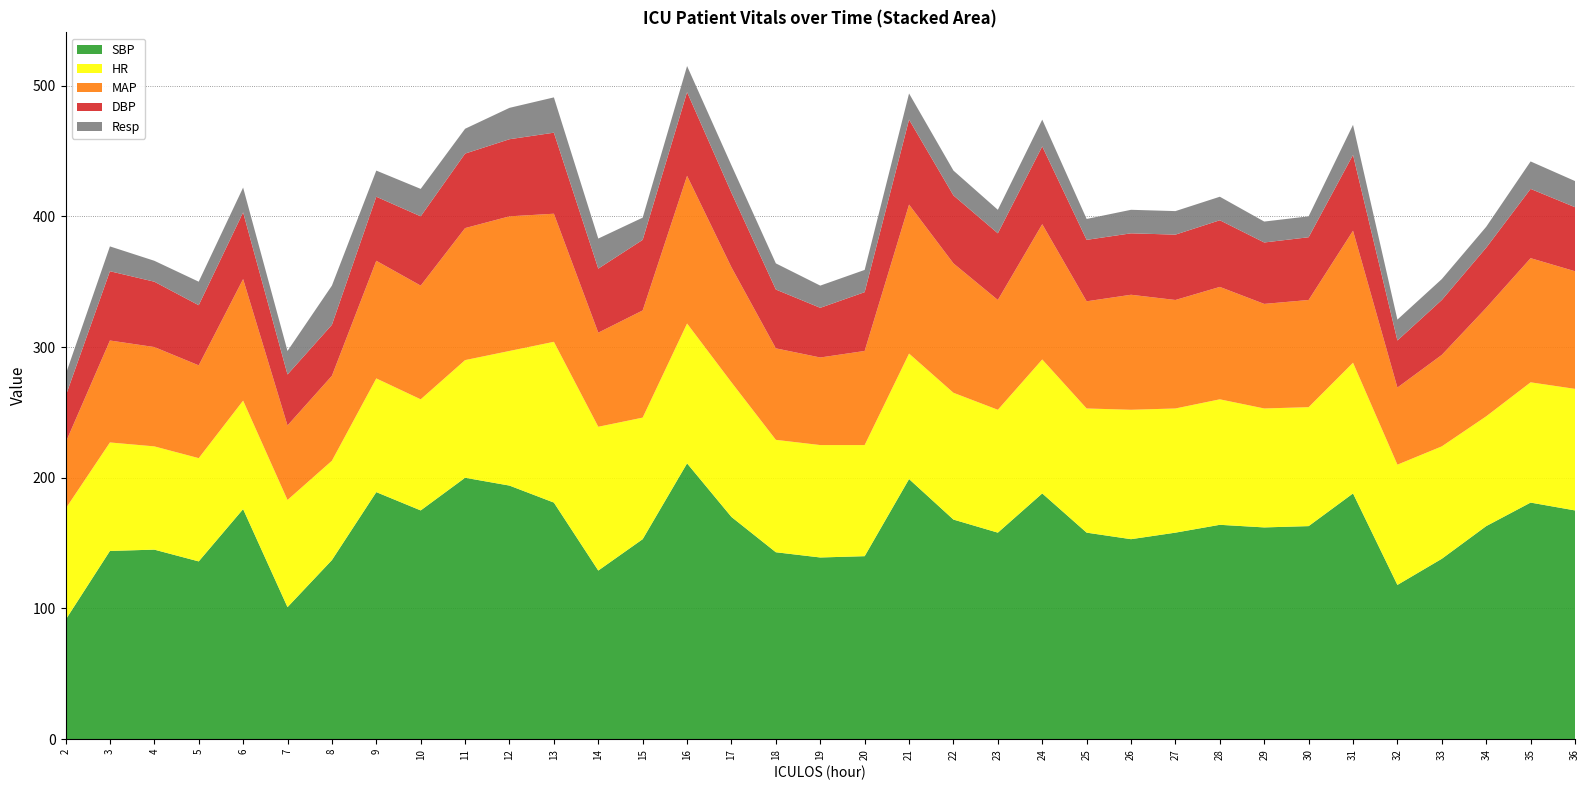

Reading left to right, list all the values displayed in this chart.

SBP: 91.2	144.0	145.0	136.0	176.0	101.0	137.0	189.0	175.0	200.0	194.0	181.0	129.0	153.0	211.0	170.0	143.0	139.0	140.0	199.0	168.0	158.0	188.0	158.0	153.0	158.0	164.0	162.0	163.0	188.0	118.0	138.0	163.0	181.0	175.0
HR: 85.0	83.0	79.0	79.0	83.0	82.0	76.0	87.0	85.0	90.0	103.0	123.0	110.0	93.0	107.0	103.0	86.0	86.0	85.0	96.0	97.0	94.0	102.5	95.0	99.0	95.0	96.0	91.0	91.0	100.0	92.0	86.0	84.0	92.0	93.0
MAP: 50.5	78.0	76.0	71.0	93.0	57.0	65.0	90.0	87.0	101.0	103.0	98.0	72.0	82.0	113.0	88.0	70.0	67.0	72.0	114.0	99.0	84.0	103.5	82.0	88.0	83.0	86.0	80.0	82.0	101.0	59.0	70.0	83.0	95.0	90.0
DBP: 35.5	53.0	50.0	46.0	51.0	39.0	39.0	49.0	53.0	57.0	59.0	62.0	49.0	54.0	64.0	57.0	45.0	38.0	45.0	65.0	52.0	51.0	59.5	47.0	47.0	50.0	51.0	47.0	48.0	58.0	36.0	42.0	46.0	53.0	49.0
Resp: 16.5	19.0	16.0	18.0	19.0	18.0	30.0	20.0	21.0	19.0	24.0	27.0	23.0	17.0	20.0	21.0	20.0	17.0	17.0	20.0	19.0	18.0	20.5	16.0	18.0	18.0	18.0	16.0	16.0	23.0	16.0	16.0	16.0	21.0	20.0